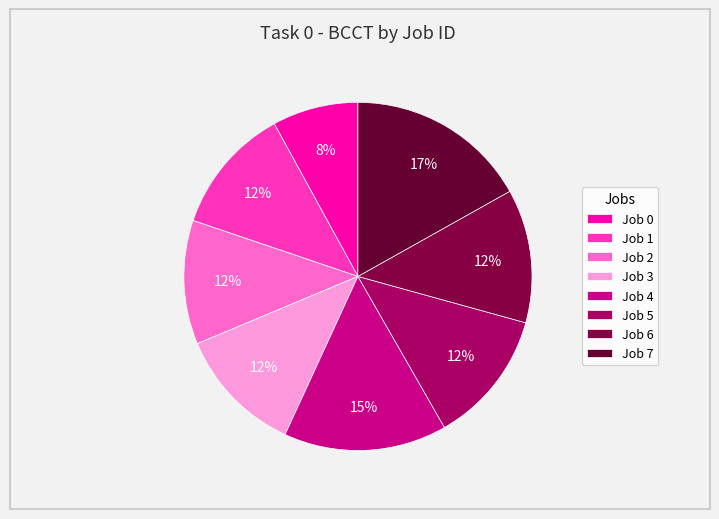

Which slice is the smallest?

Job 0